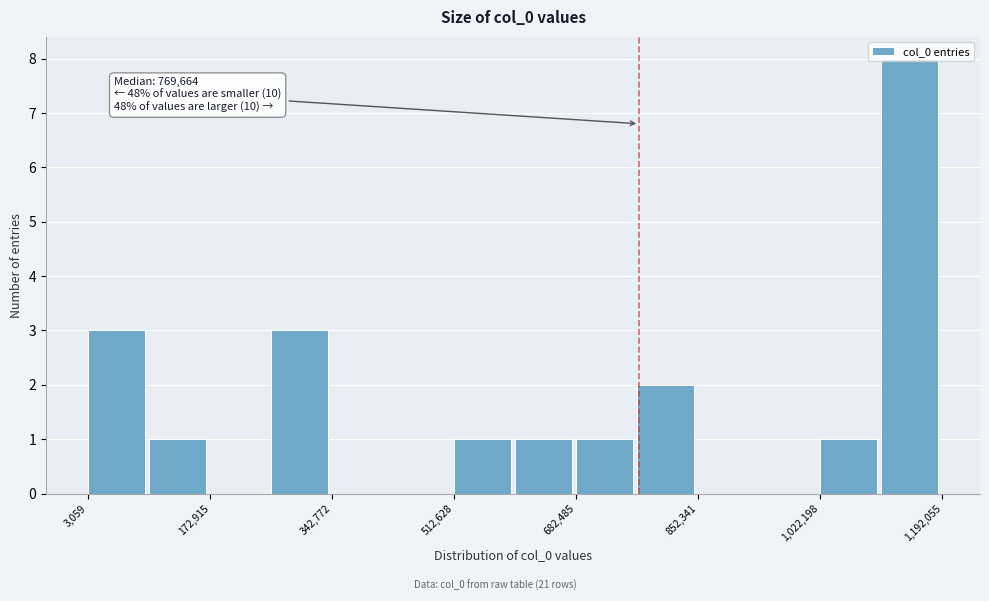

Which range on the x-axis has the tallest bar?

1100000 to 1200000